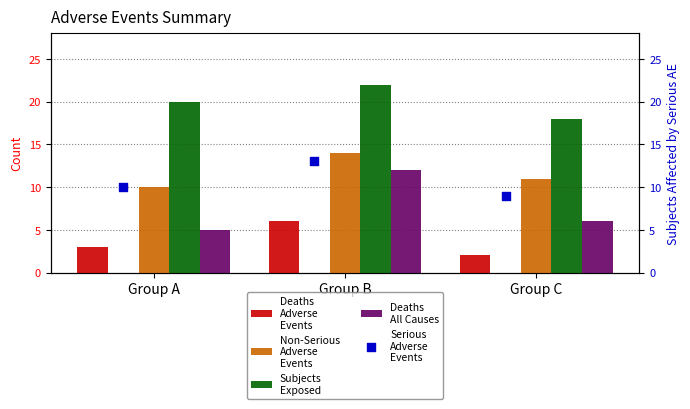

Which series contains the highest Y value?

Subjects
Exposed